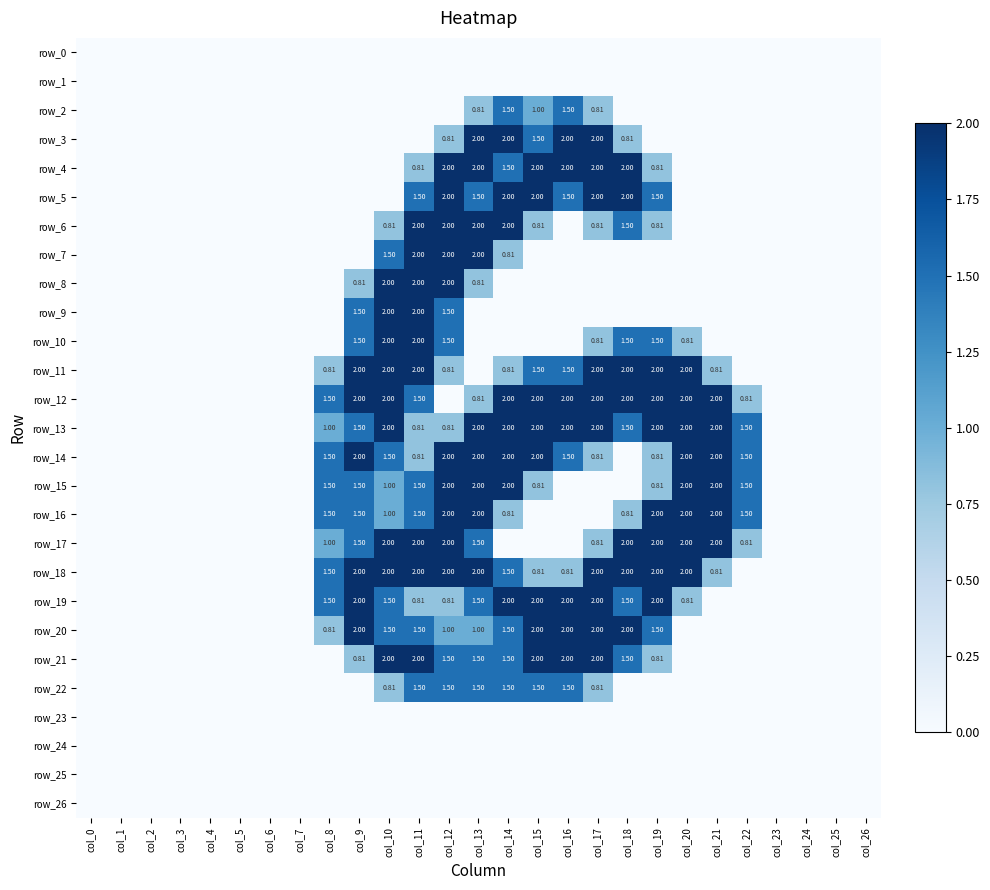

How many data points in row_8 are above 0?

5